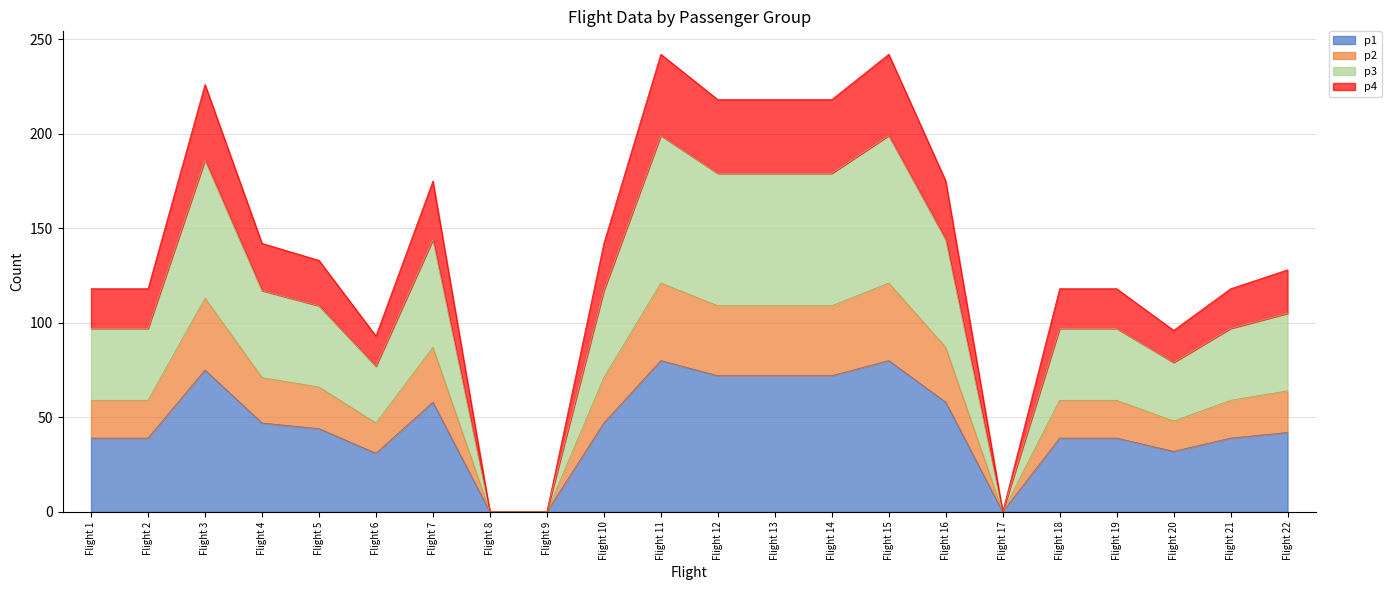

In p1, how many points are lower than both neighbors (excluding endpoints)?

3